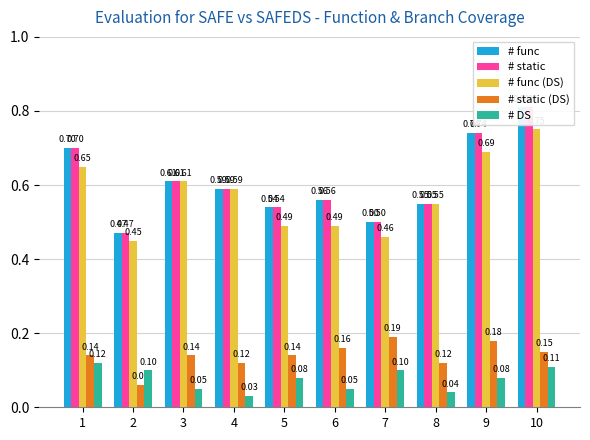

Count the number of data series in this chart.

5